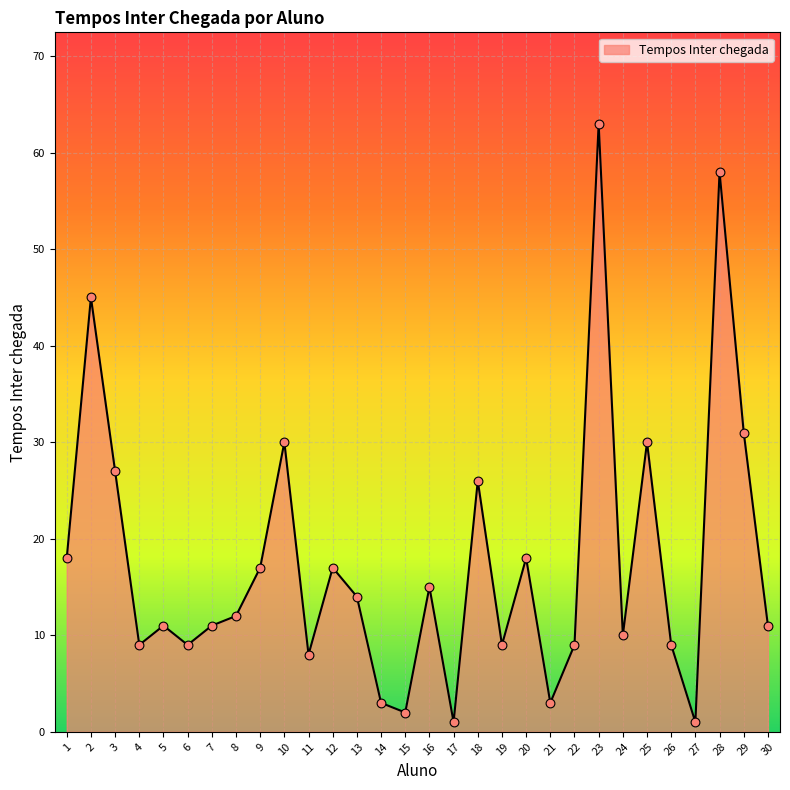

What is the change in value from 15 to 20?

+16